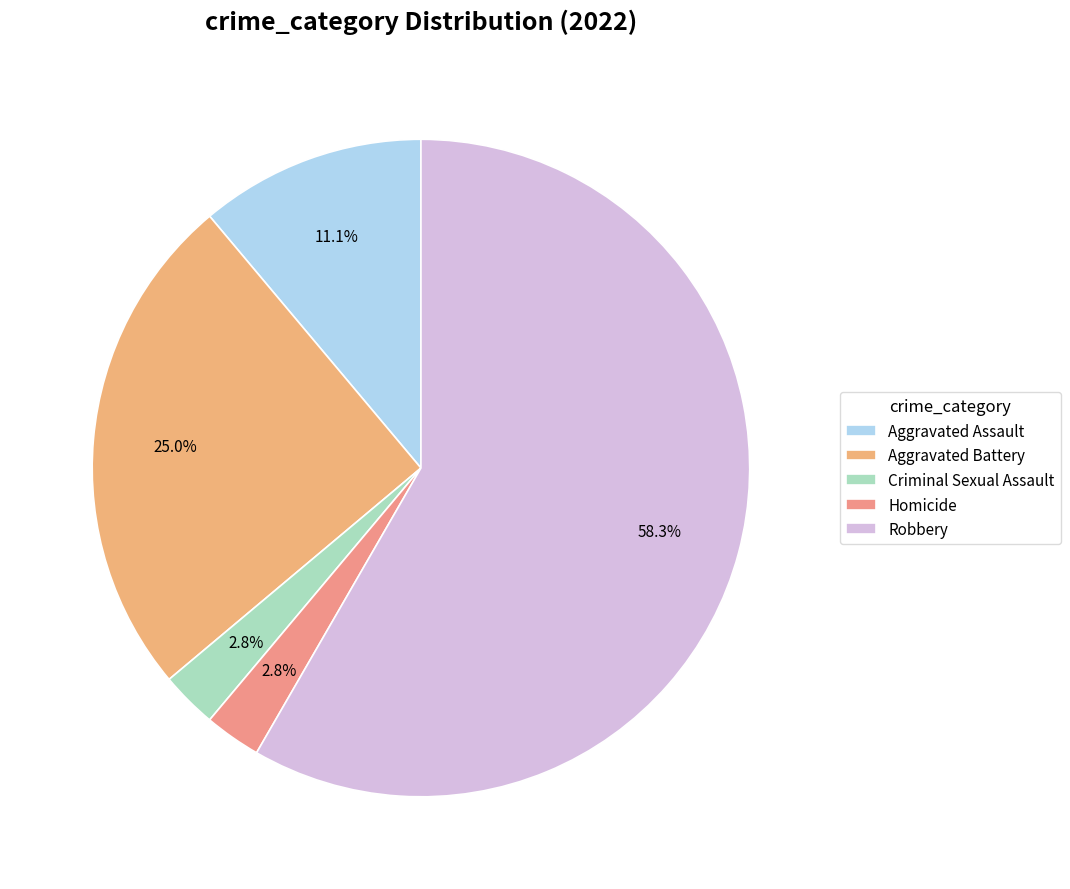

Is the sum of Homicide and Aggravated Assault greater than half?

No